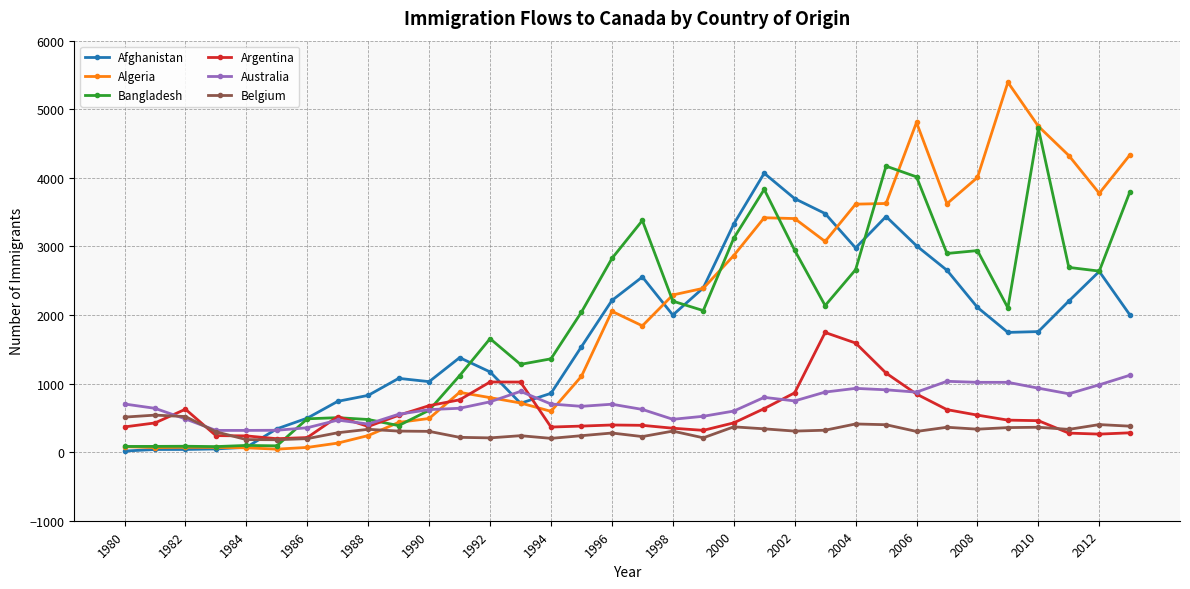

True or false: Belgium has more than 0 points higher than both neighbors.

True